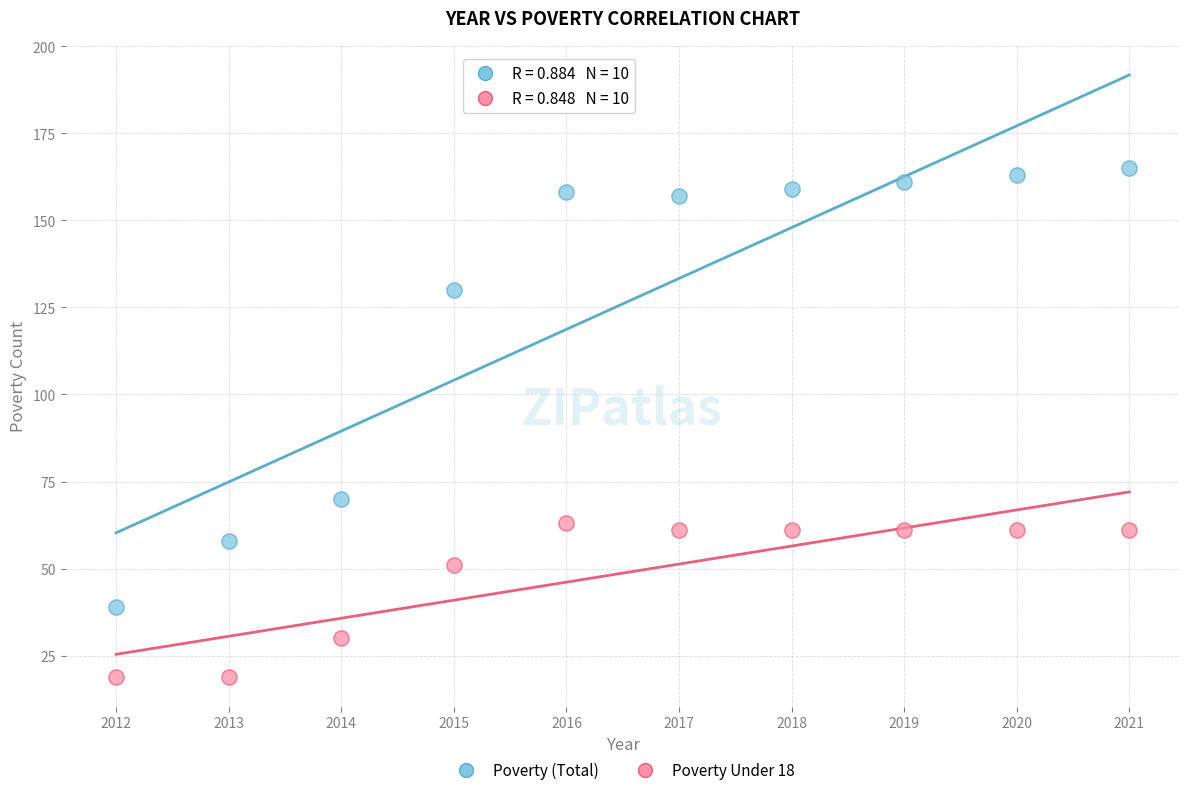

Which series reaches the minimum Y coordinate?

Poverty Under 18